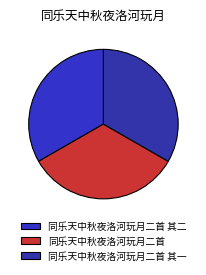

What is the change in value from 同乐天中秋夜洛河玩月二首 其二 to 同乐天中秋夜洛河玩月二首 其一?

-1